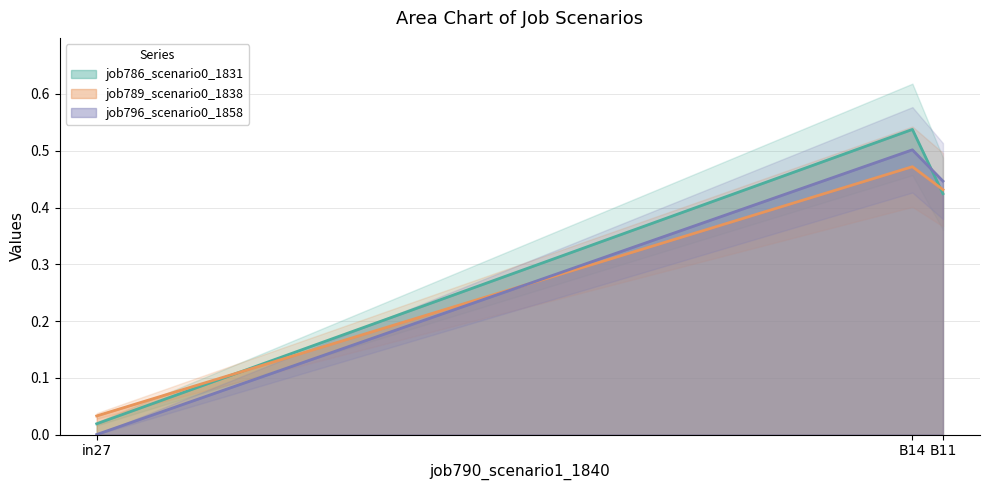

Is the value of job789_scenario0_1838 at in27 greater than the value of job786_scenario0_1831 at in27?

Yes